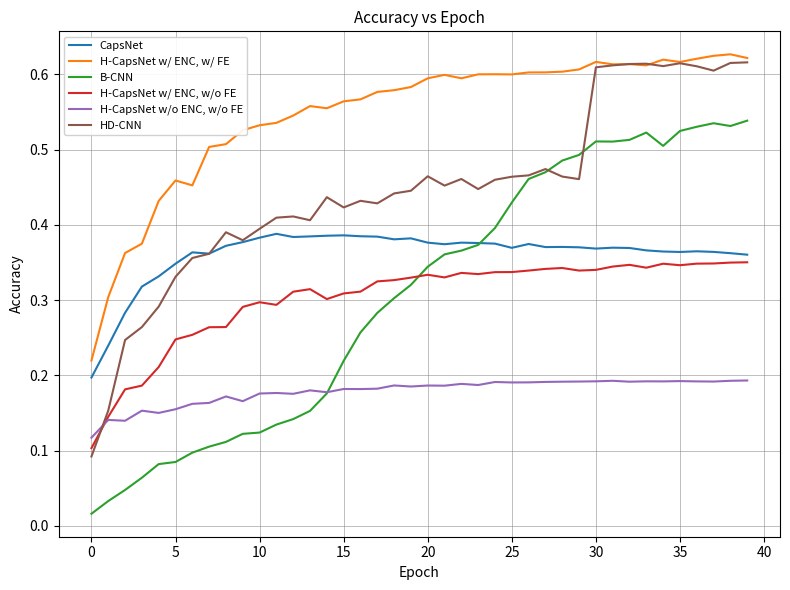

How many HD-CNN values are between 0 and 1?

40